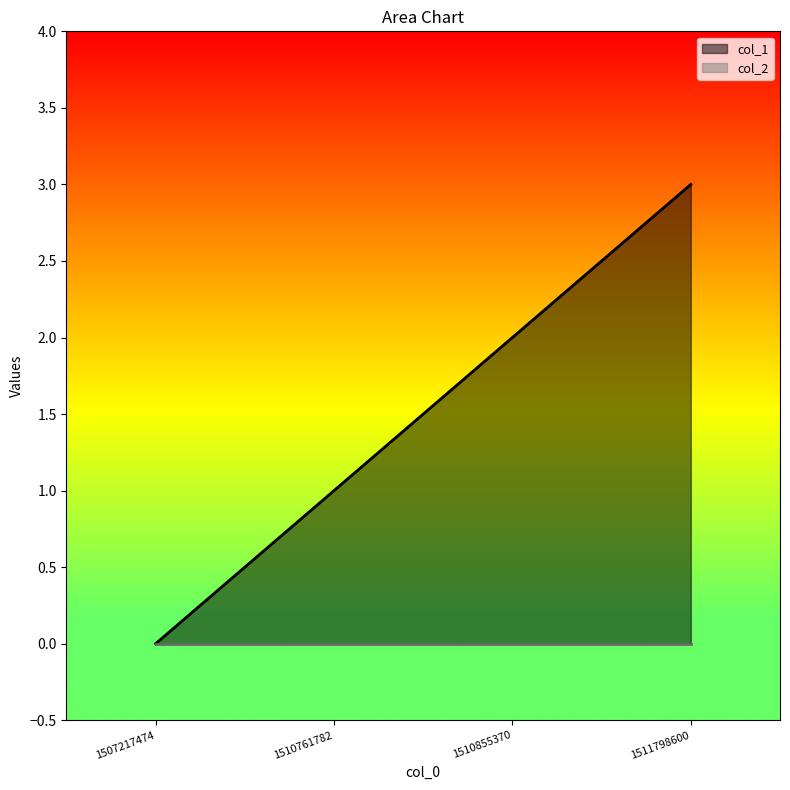

Is it true that the value at 1510761782 is 0?

False